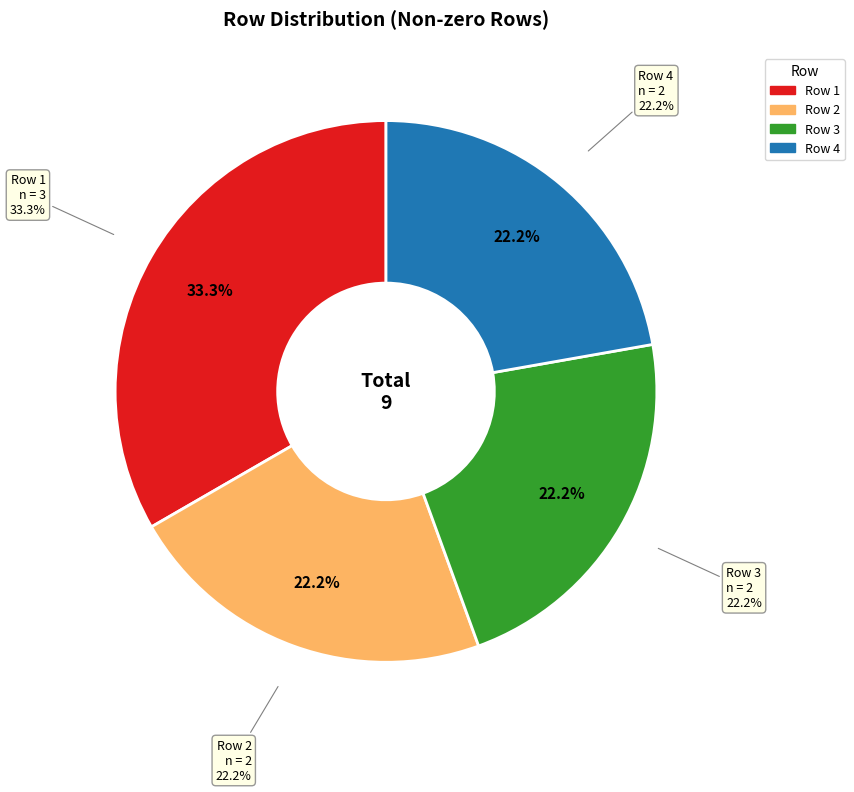

Is 7 the majority of the pie?

No